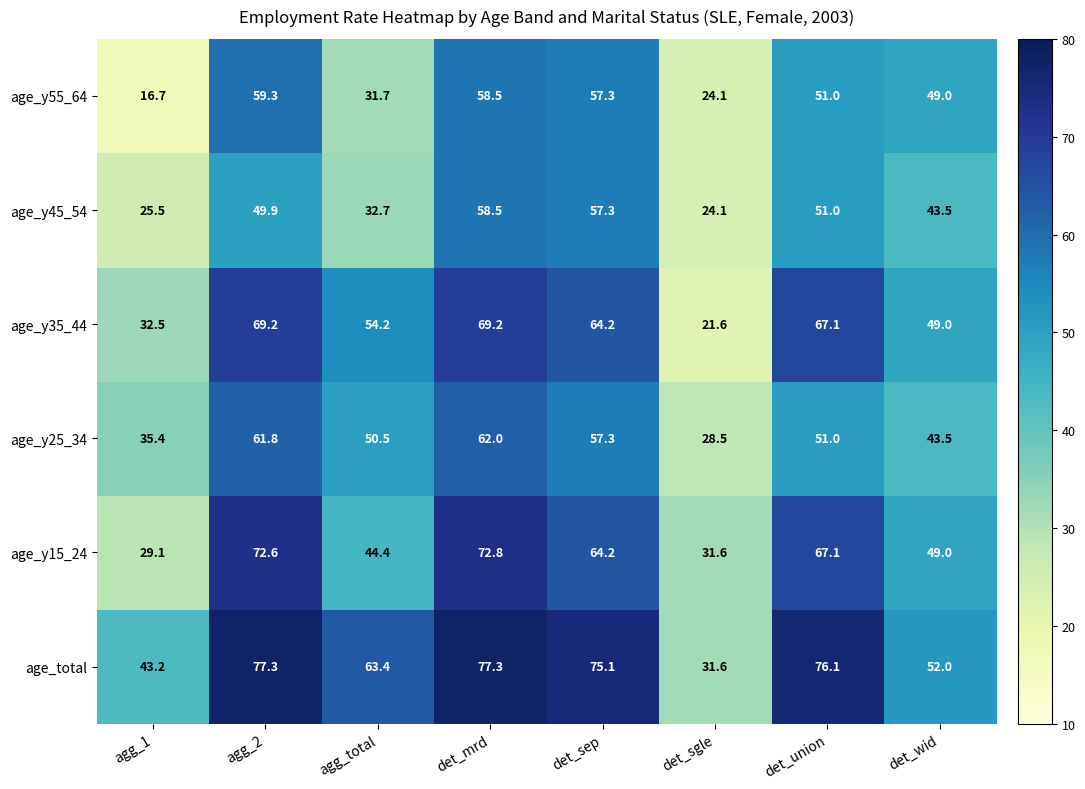

What is the difference between the maximum and minimum values in the age_y25_34 series?

33.5